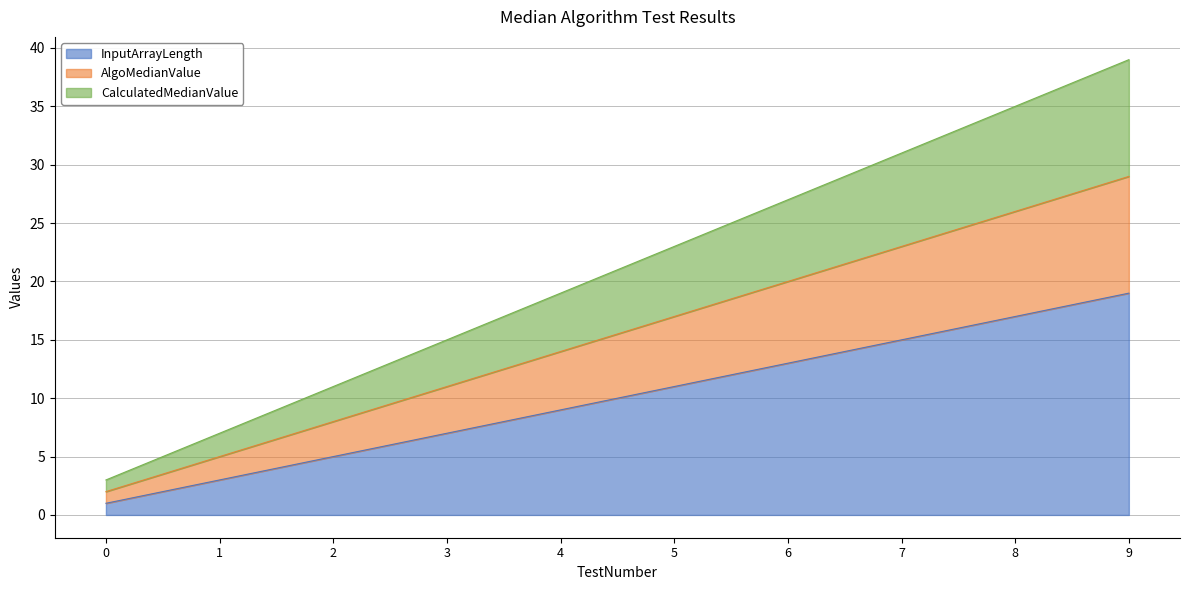

True or false: CalculatedMedianValue and InputArrayLength intersect in this chart.

False